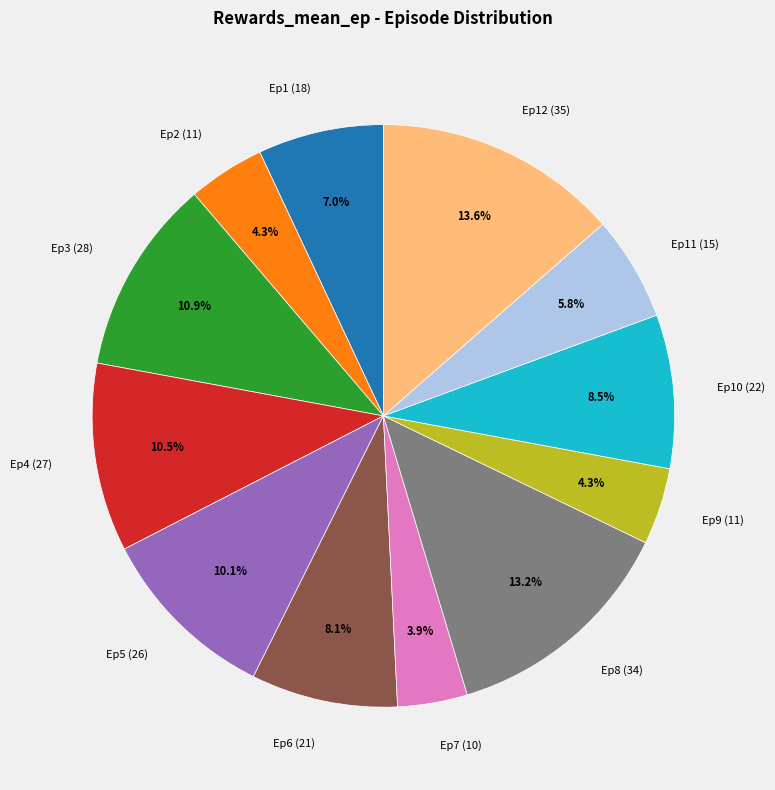

Do Ep6 (21) and Ep7 (10) together represent more than half of the pie?

No